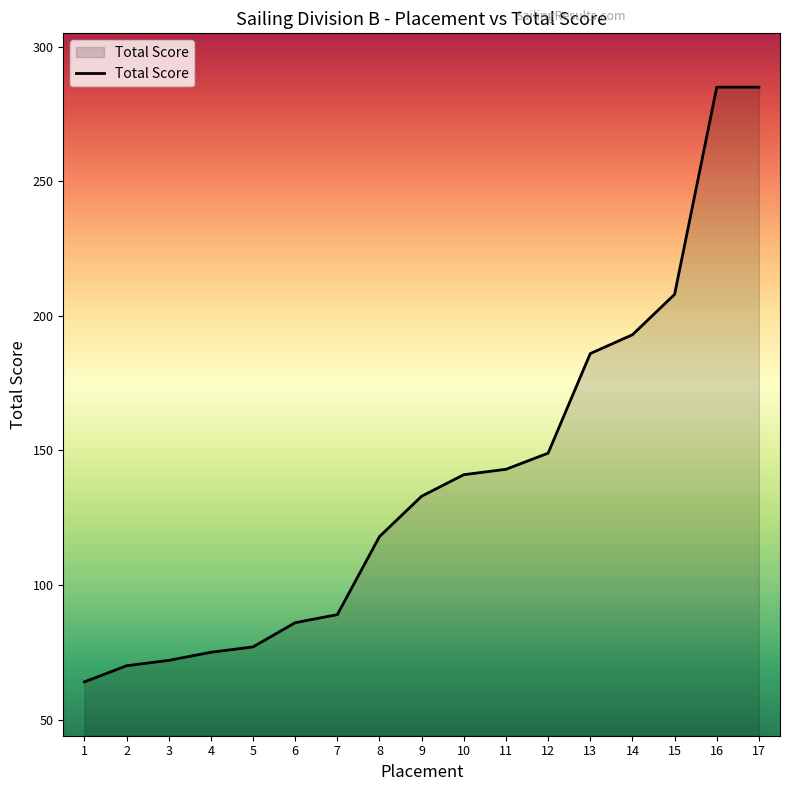

Reading left to right, what are all the values shown in this chart?

1=64	2=70	3=72	4=75	5=77	6=86	7=89	8=118	9=133	10=141	11=143	12=149	13=186	14=193	15=208	16=285	17=285